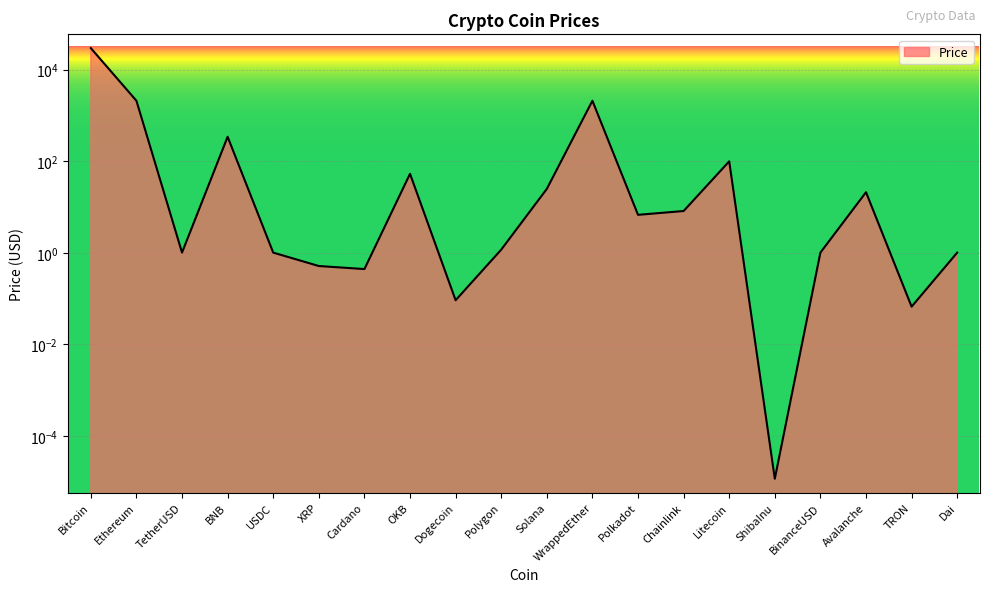

Which category has the lowest value across all series?

ShibaInu